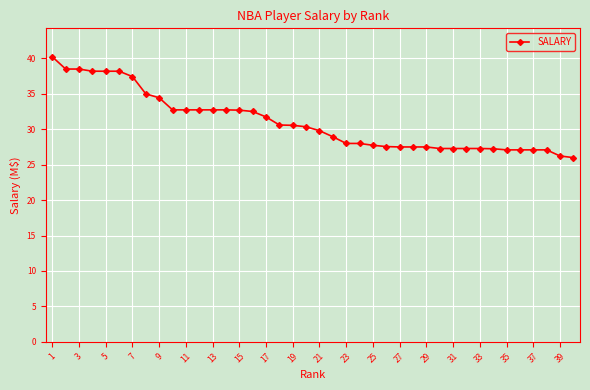

What is the value of the 1st point from the left?

40.2